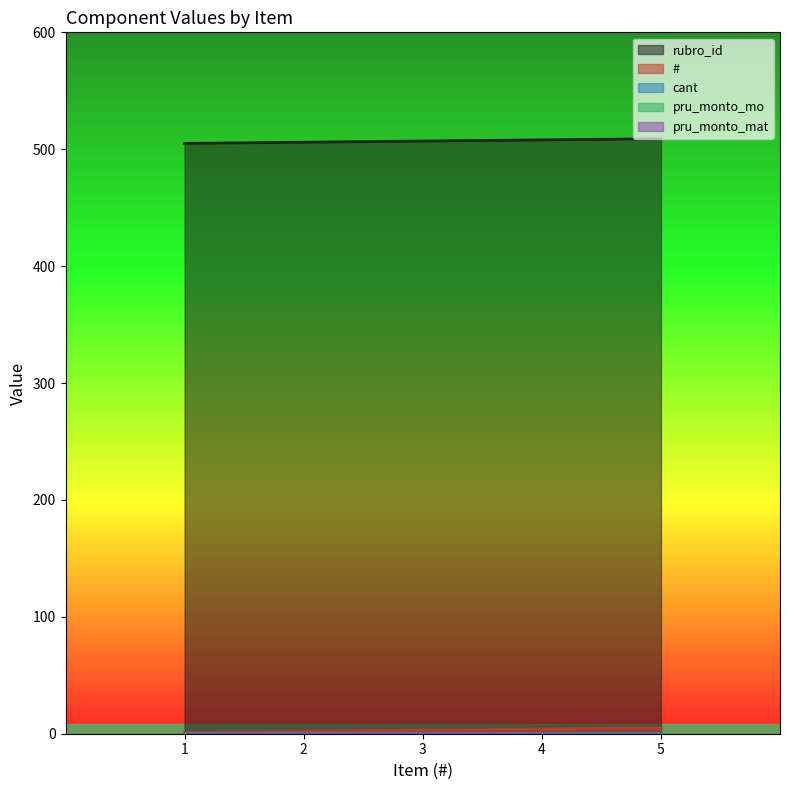

What is the highest value of the # series?

5